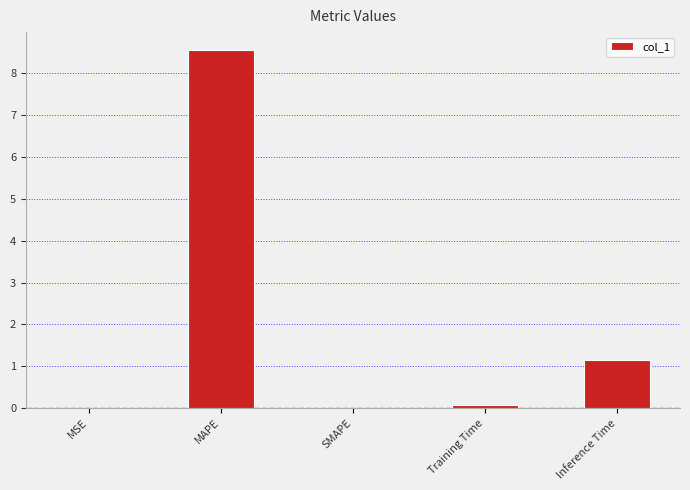

Are the bars grouped side by side (vs. stacked)?

No